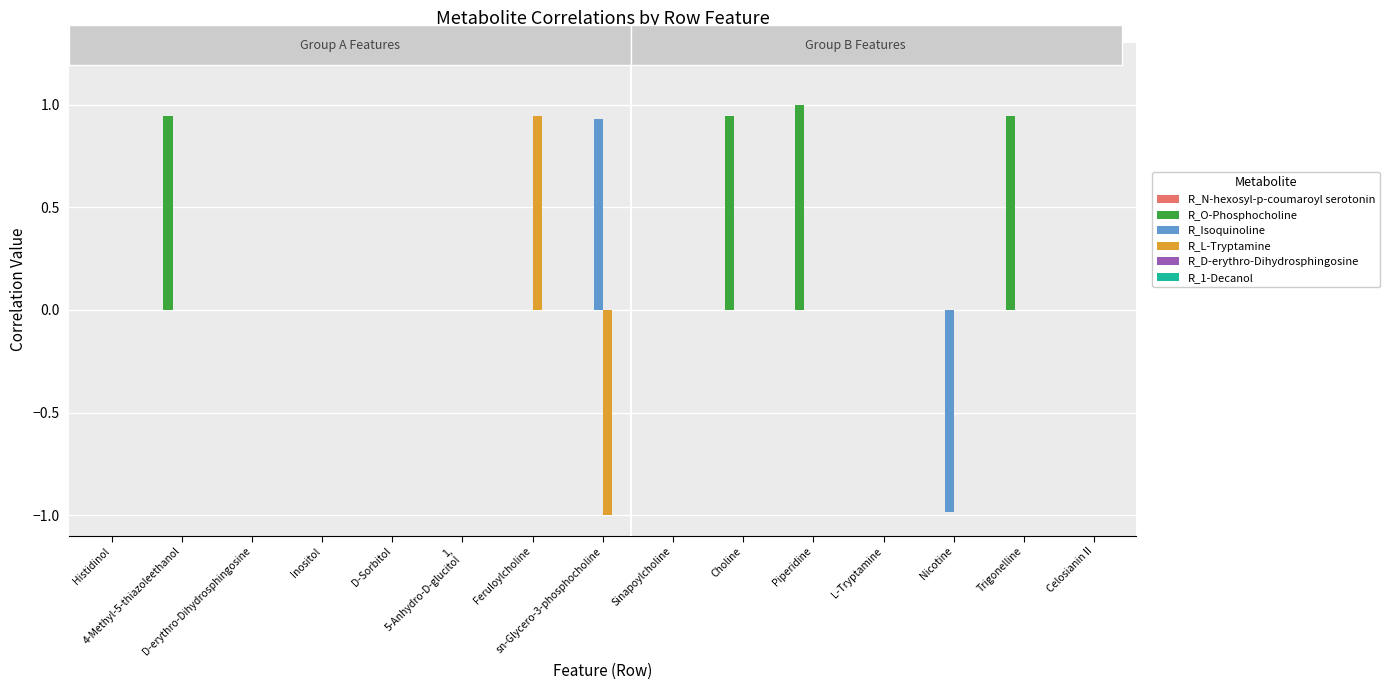

What is the greatest value displayed?

1.0